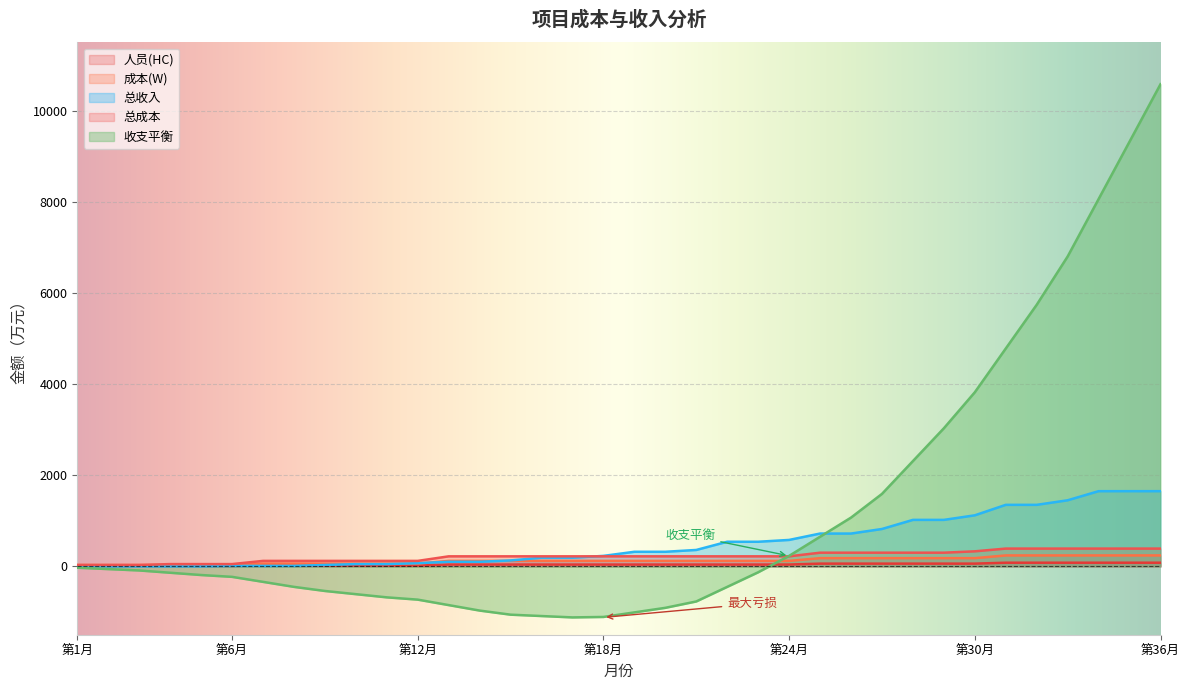

Which series has the largest total across all categories?

收支平衡